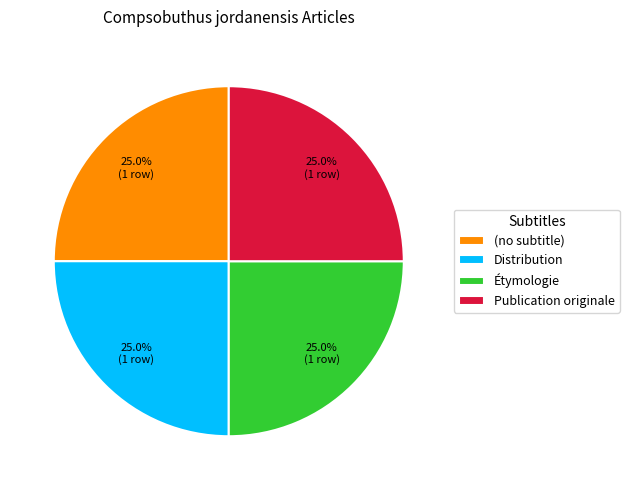

Does Distribution represent more than half of the total?

No